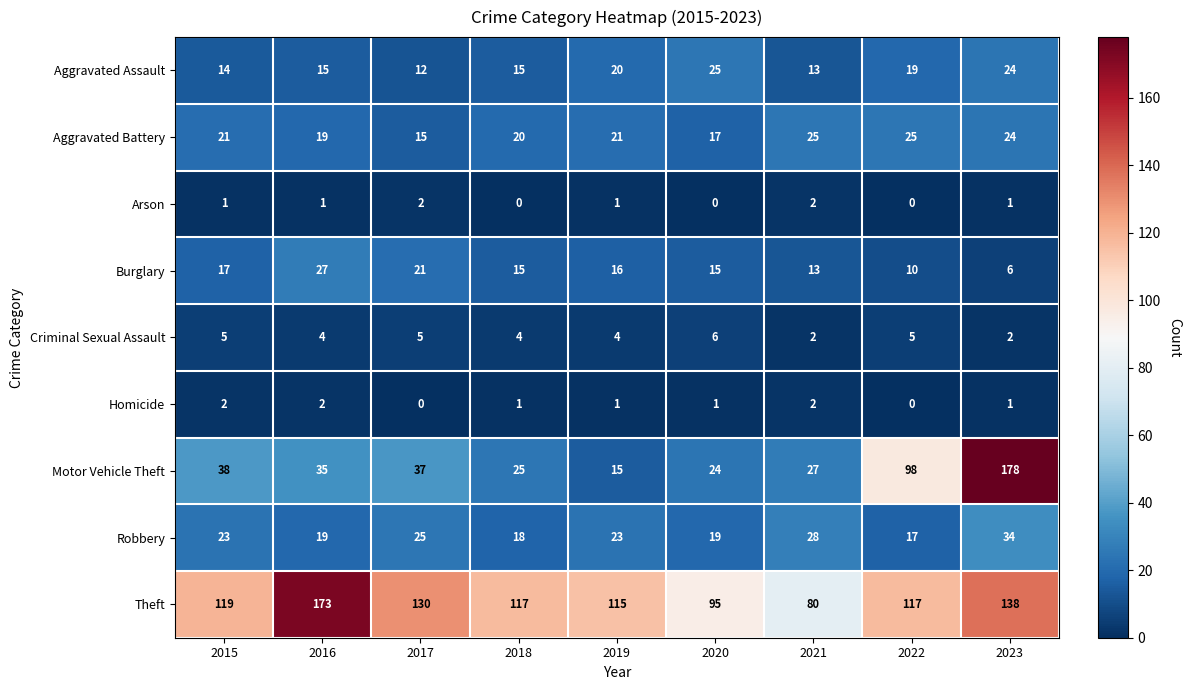

Which series has the largest total across all categories?

Theft